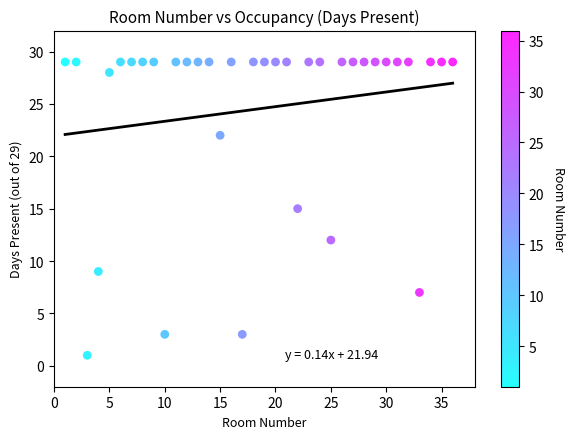

What is the range of X values (max minus min)?

35